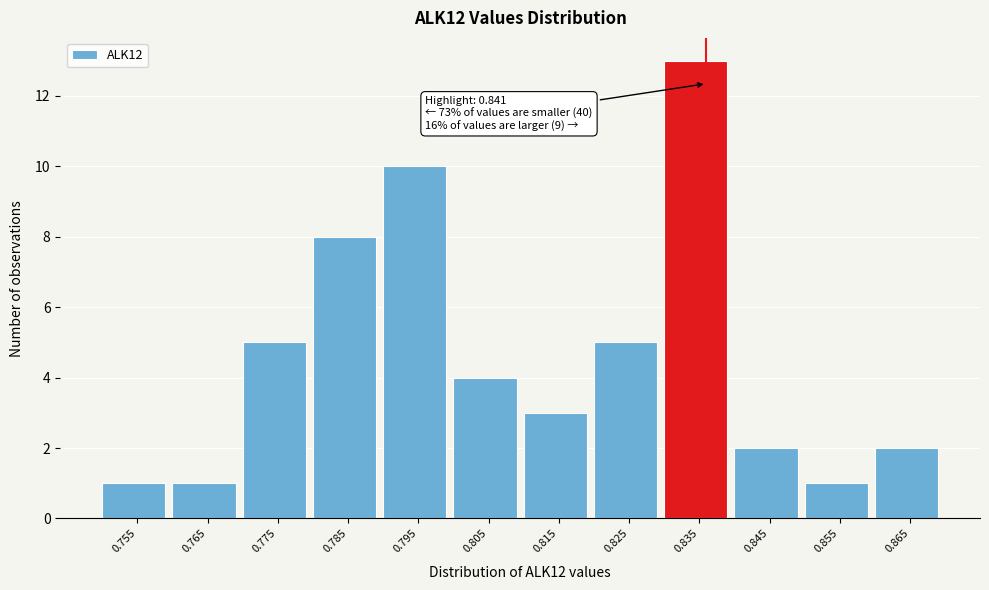

Reading left to right, what are all the values shown in this chart?

1	1	5	8	10	4	3	5	13	2	1	2